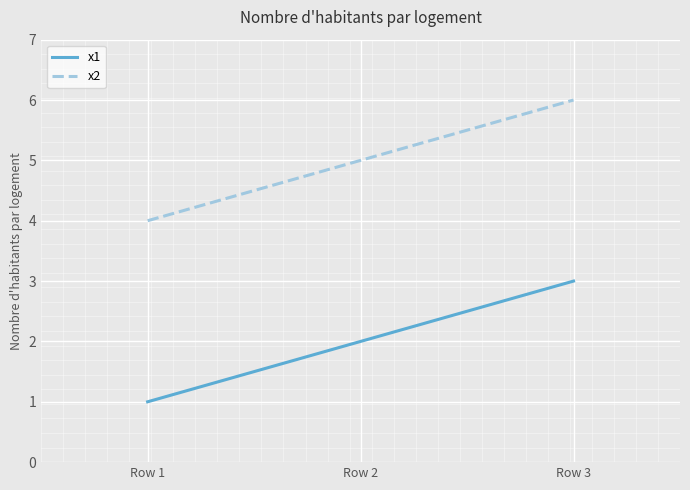

Which category has the highest value in the x1 series?

Row 3